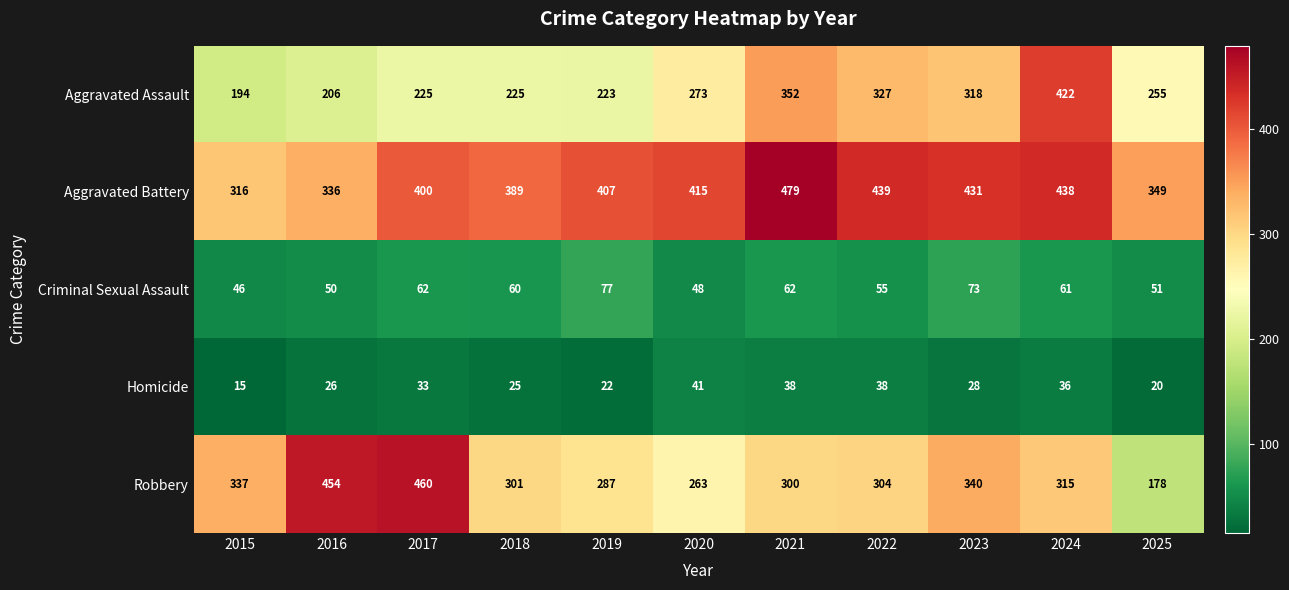

The Homicide series shows 20 at 2024. True or false?

False